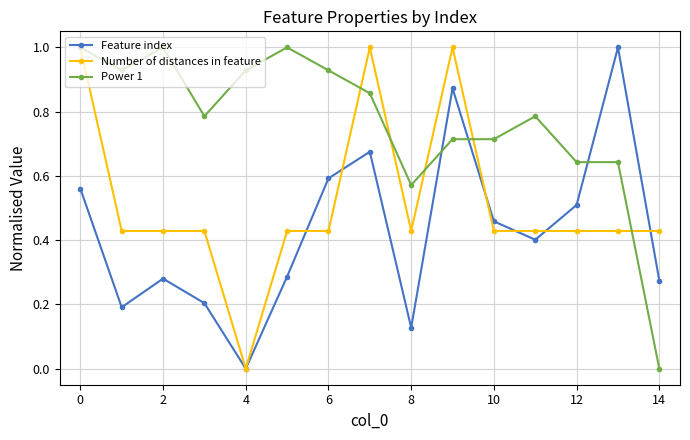

How many interior local valleys does the Feature index series have?

4